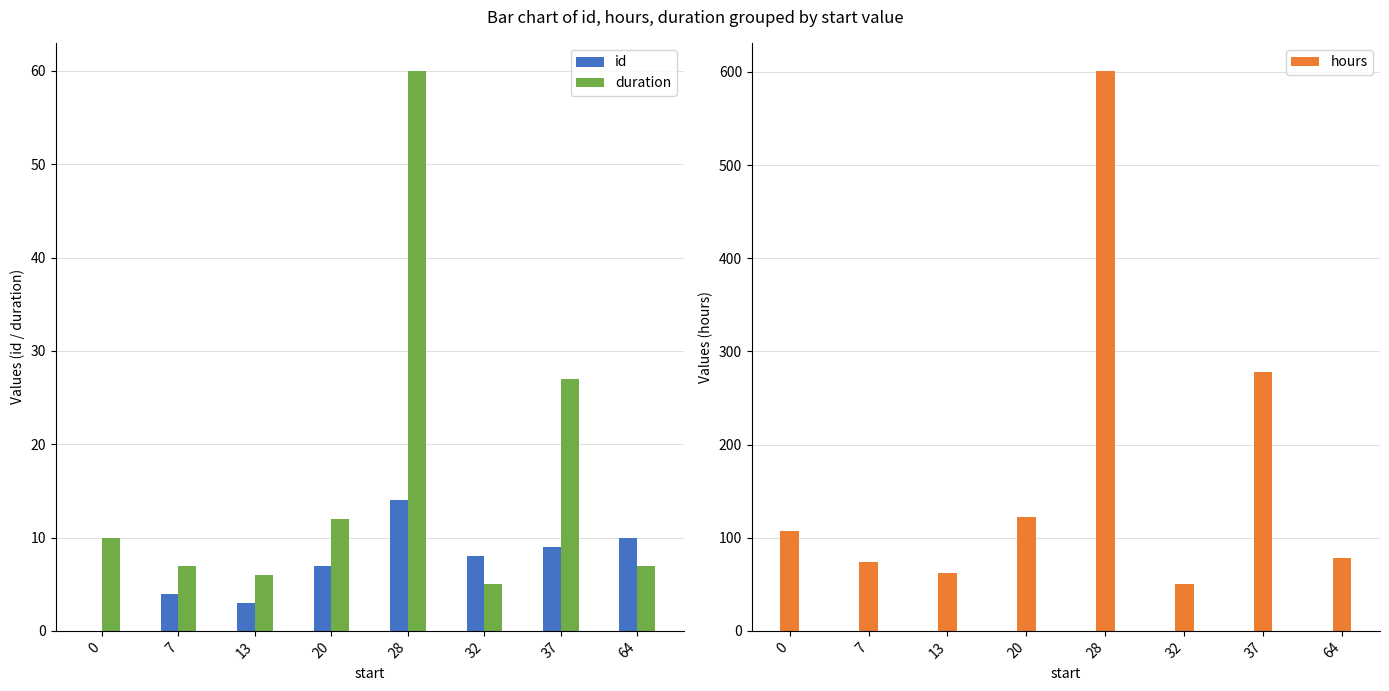

The value of hours at 32 is 50. True or false?

True